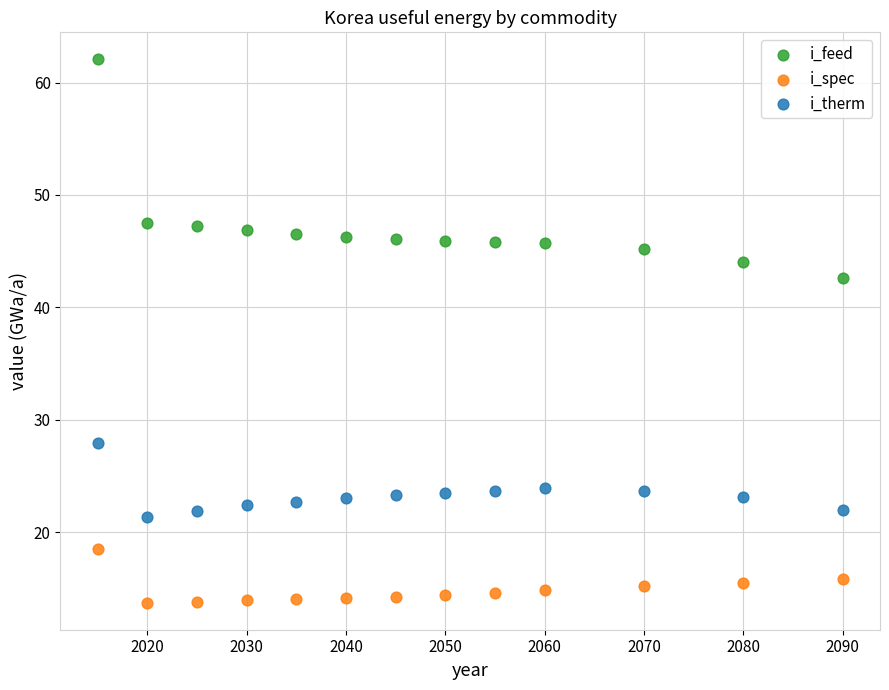

What are all the series names shown in the legend?

i_feed, i_spec, i_therm